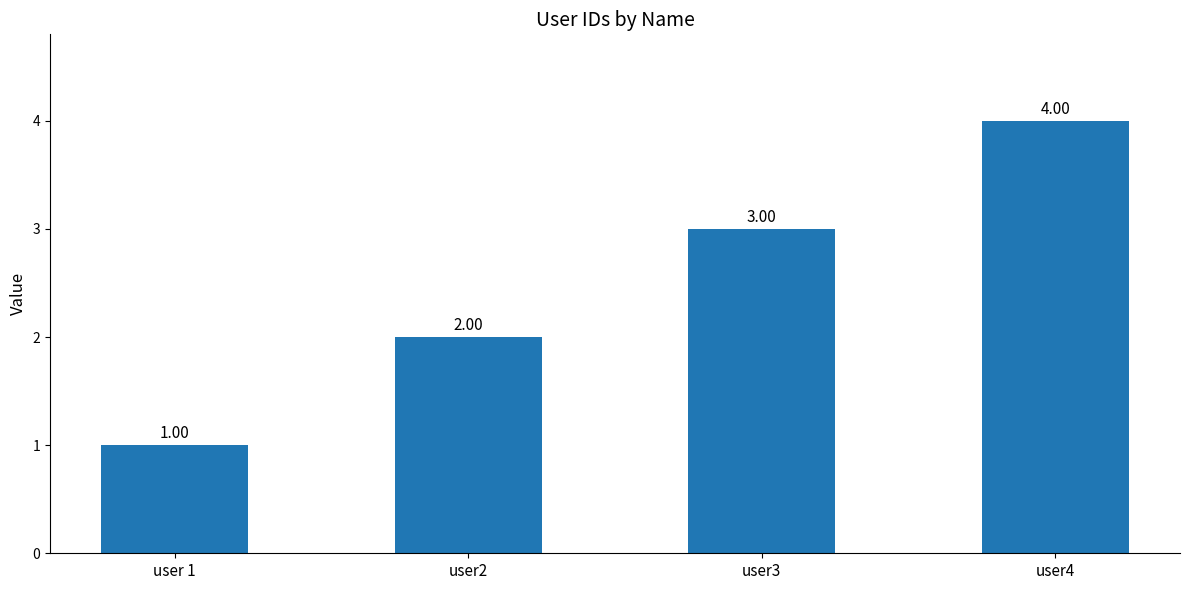

What is the change in value from user2 to user3?

+1